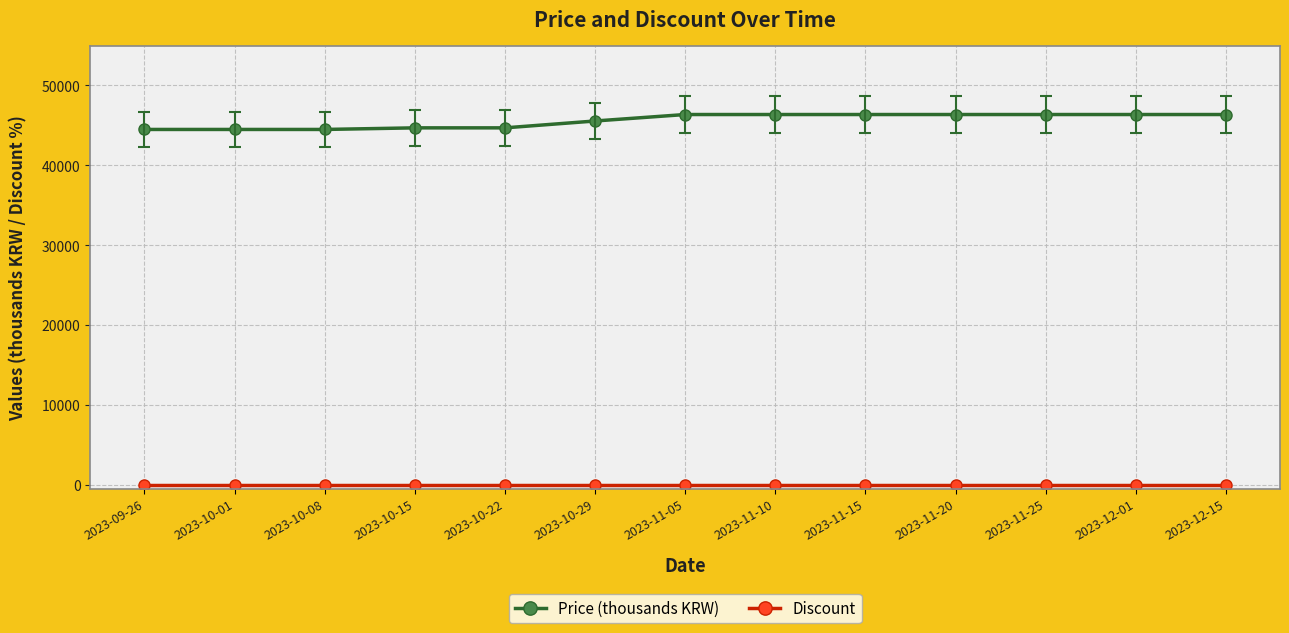

What is the label of the 9th point from the right?

2023-10-22